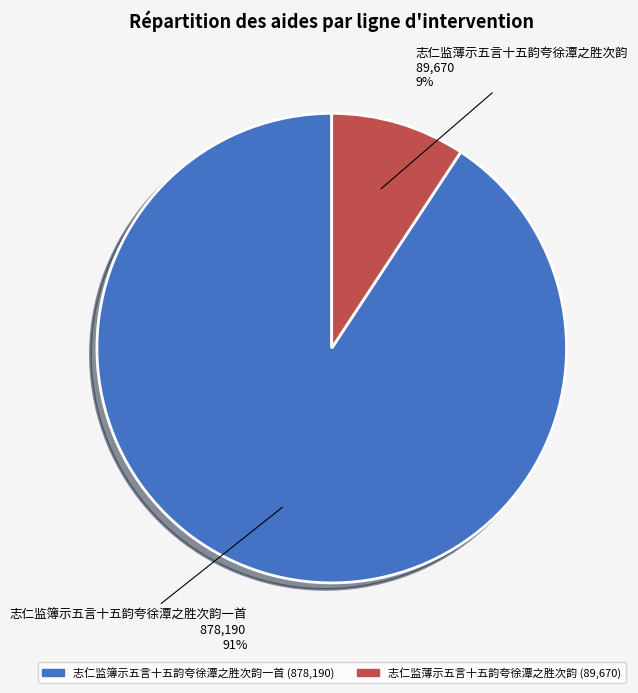

Which slice represents more than half of the pie?

志仁监簿示五言十五韵夸徐潭之胜次韵一首